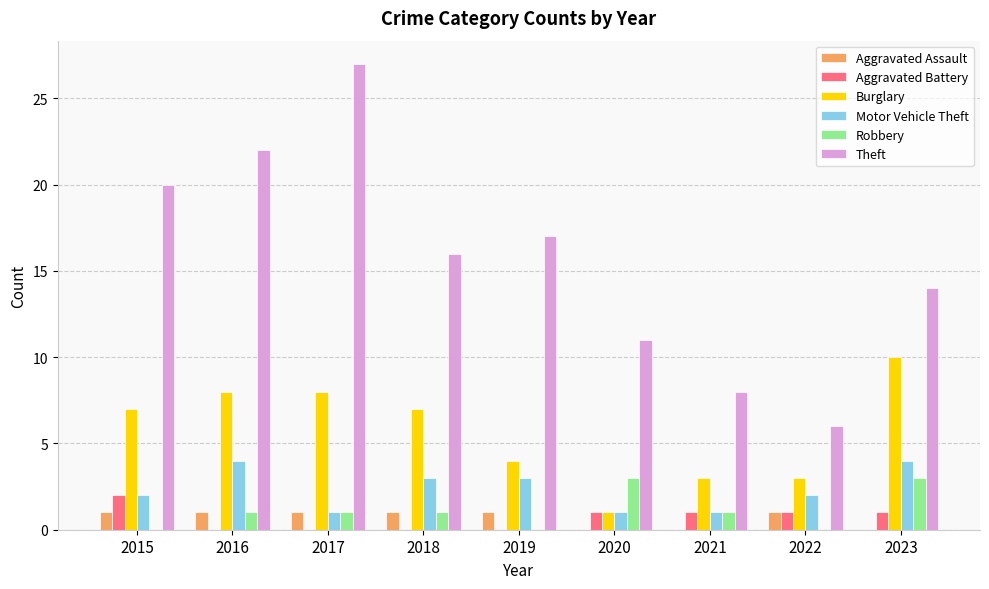

What is the sum of the Robbery values at 2018 and 2023?

4